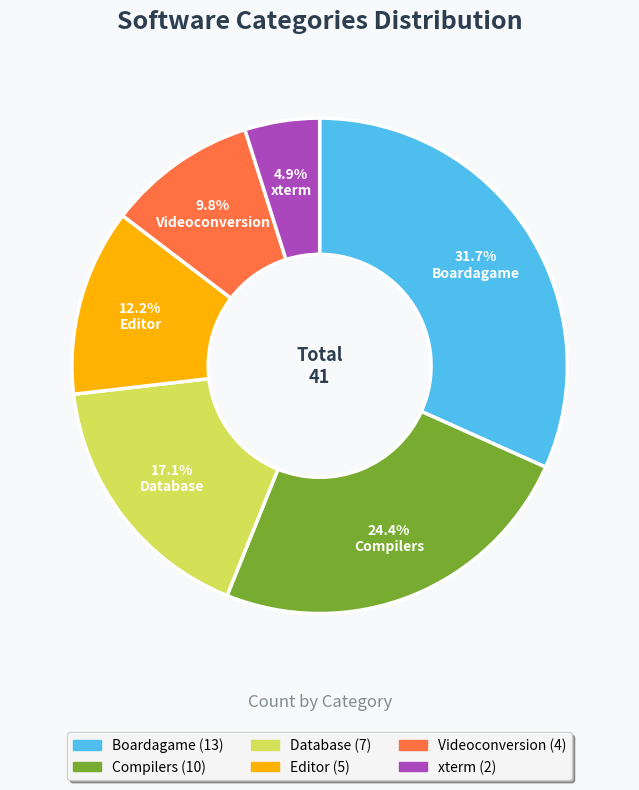

Is the sum of Boardagame and Compilers greater than half?

Yes